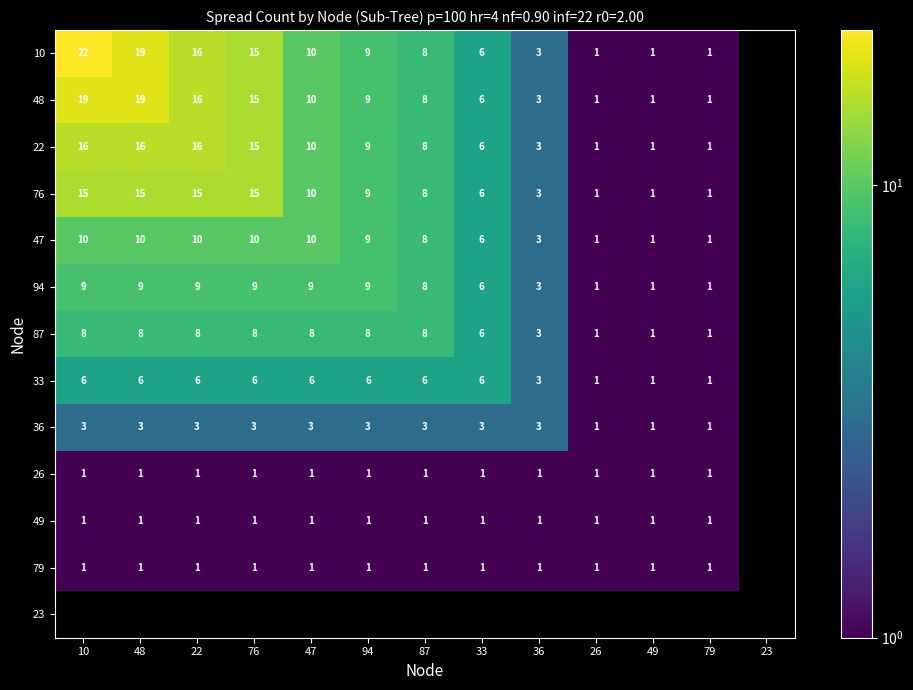

The value of 22 at 48 is 16. True or false?

True